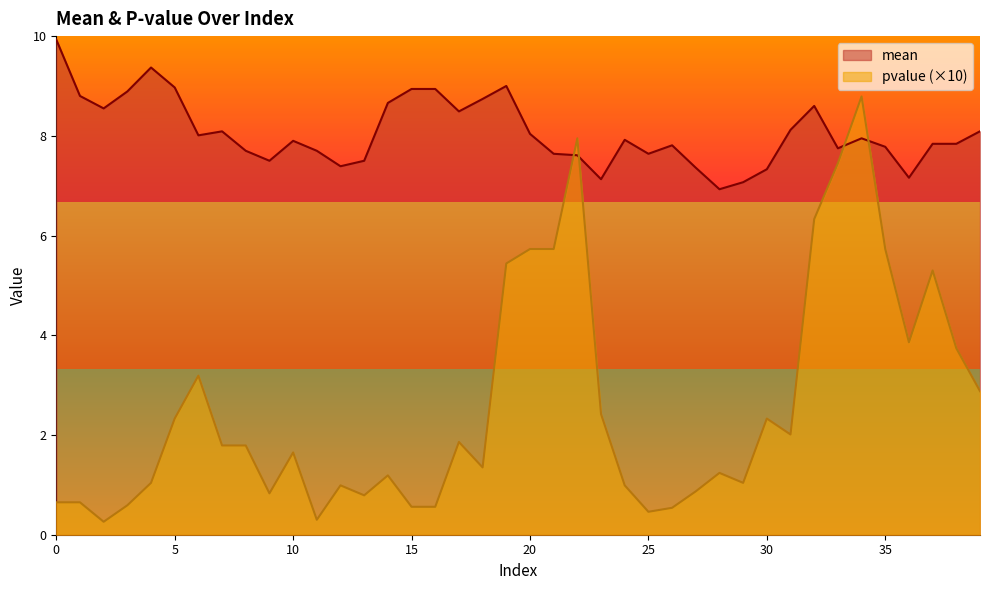

At which category is the sum across all series the highest?

34